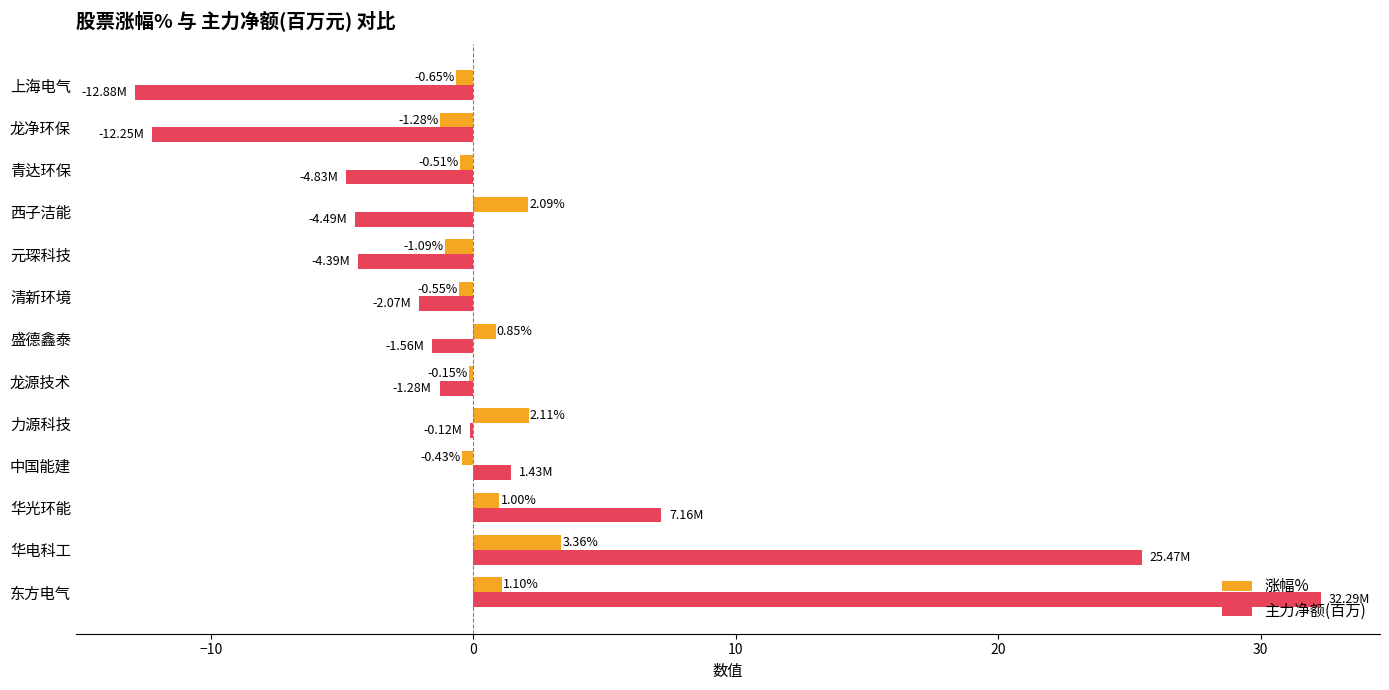

What is the total value across all series at 西子洁能?

-2.4